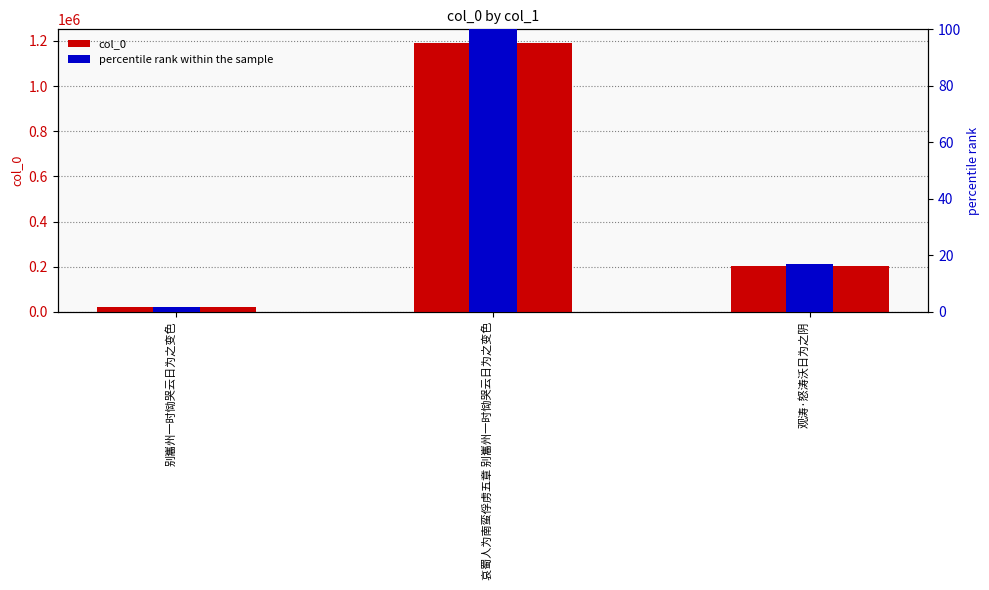

What is the total value across all series at 哀蜀人为南蛮俘虏五章 别巂州一时恸哭云日为之变色?

1191602.0